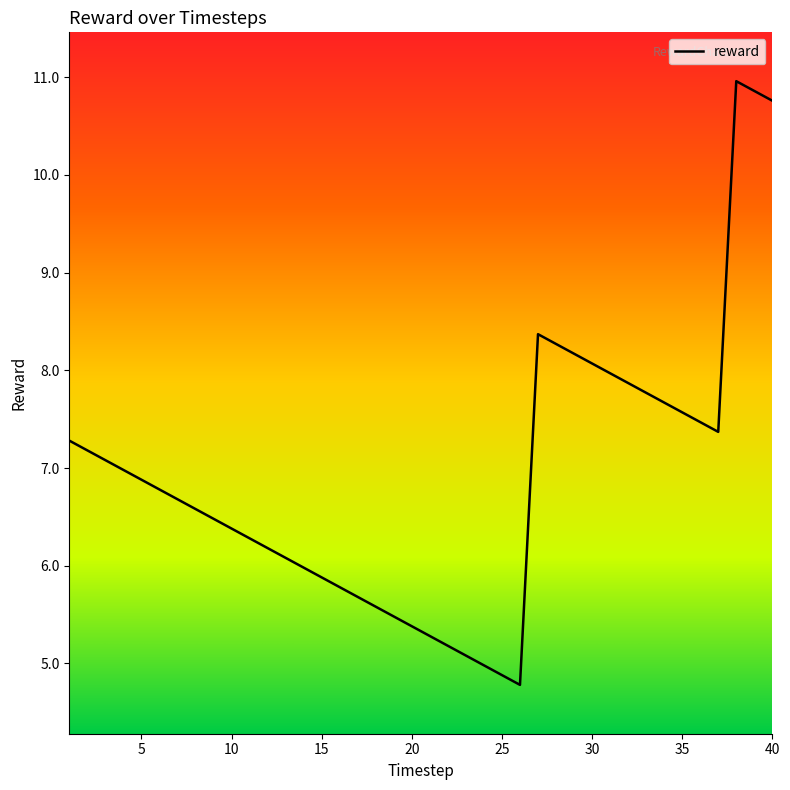

What is the smallest value displayed?

4.8